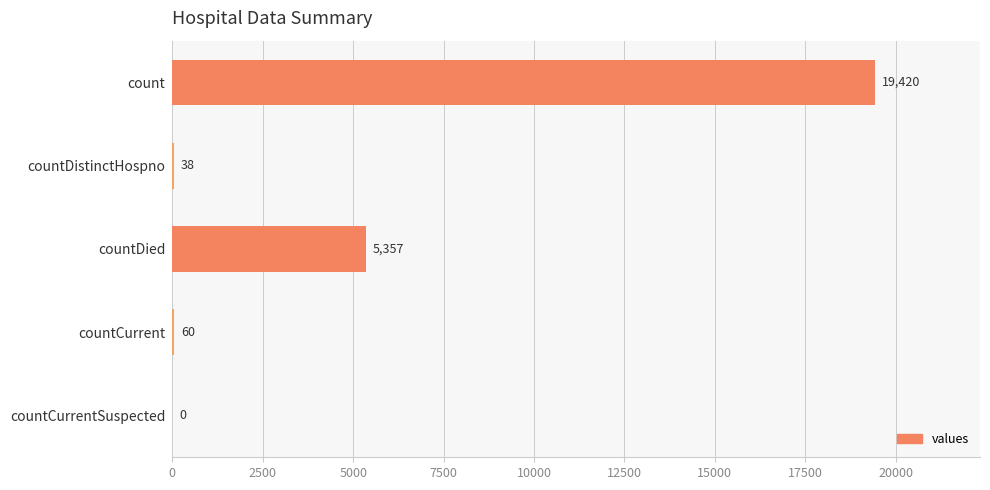

Is it true that the value at count is 8639?

False